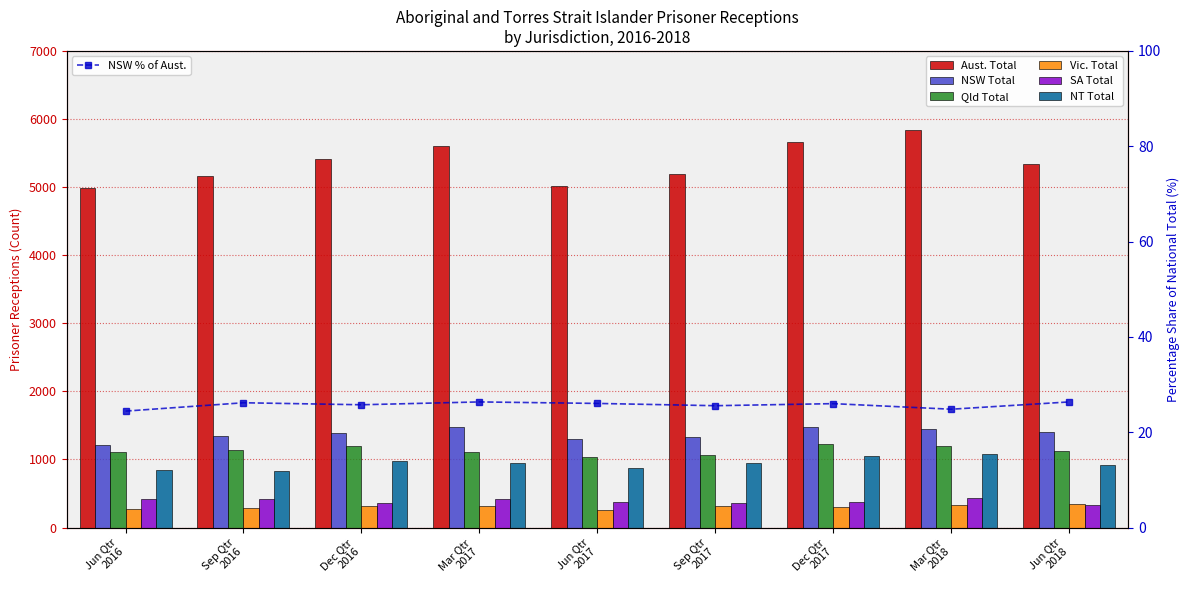

Reading right to left, what are all the values shown in this chart?

Aust. Total: Jun Qtr
2018=5339	Mar Qtr
2018=5846	Dec Qtr
2017=5667	Sep Qtr
2017=5188	Jun Qtr
2017=5016	Mar Qtr
2017=5597	Dec Qtr
2016=5416	Sep Qtr
2016=5161	Jun Qtr
2016=4991
NSW Total: Jun Qtr
2018=1407	Mar Qtr
2018=1451	Dec Qtr
2017=1473	Sep Qtr
2017=1326	Jun Qtr
2017=1306	Mar Qtr
2017=1475	Dec Qtr
2016=1395	Sep Qtr
2016=1351	Jun Qtr
2016=1219
Qld Total: Jun Qtr
2018=1122	Mar Qtr
2018=1194	Dec Qtr
2017=1226	Sep Qtr
2017=1066	Jun Qtr
2017=1037	Mar Qtr
2017=1105	Dec Qtr
2016=1192	Sep Qtr
2016=1137	Jun Qtr
2016=1104
Vic. Total: Jun Qtr
2018=349	Mar Qtr
2018=331	Dec Qtr
2017=302	Sep Qtr
2017=314	Jun Qtr
2017=260	Mar Qtr
2017=314	Dec Qtr
2016=312	Sep Qtr
2016=284	Jun Qtr
2016=269
SA Total: Jun Qtr
2018=338	Mar Qtr
2018=436	Dec Qtr
2017=375	Sep Qtr
2017=365	Jun Qtr
2017=377	Mar Qtr
2017=413	Dec Qtr
2016=359	Sep Qtr
2016=414	Jun Qtr
2016=417
NT Total: Jun Qtr
2018=924	Mar Qtr
2018=1086	Dec Qtr
2017=1045	Sep Qtr
2017=954	Jun Qtr
2017=879	Mar Qtr
2017=951	Dec Qtr
2016=970	Sep Qtr
2016=832	Jun Qtr
2016=845